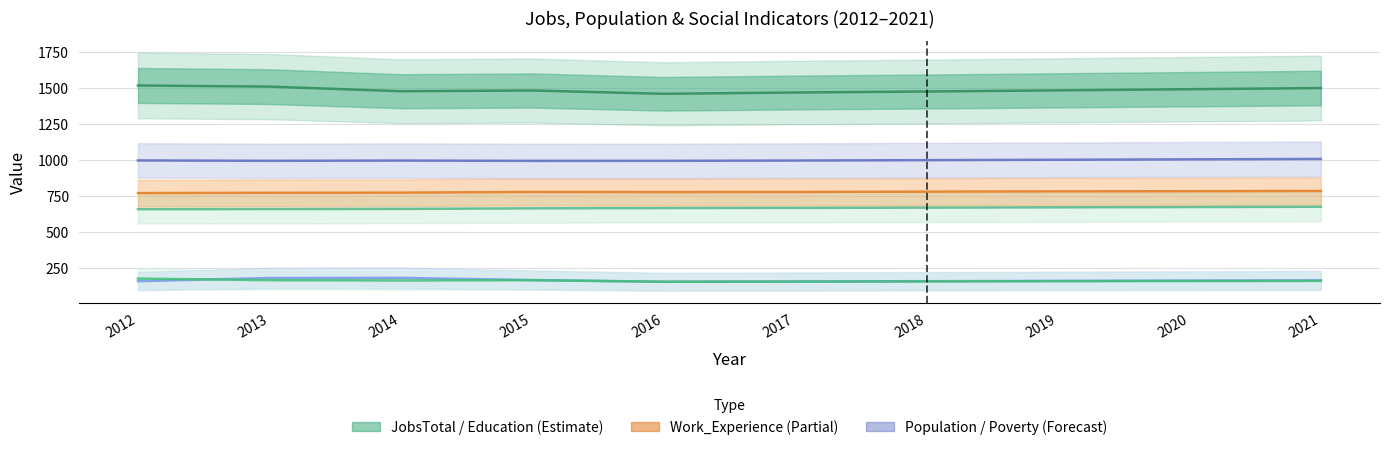

How many distinct data groups are displayed?

6